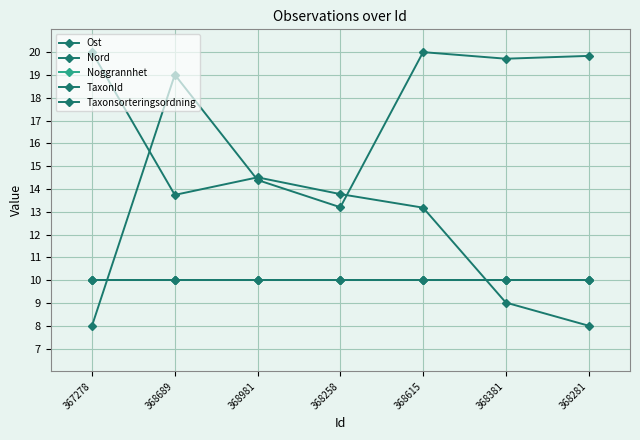

Does the chart have visible grid lines?

Yes